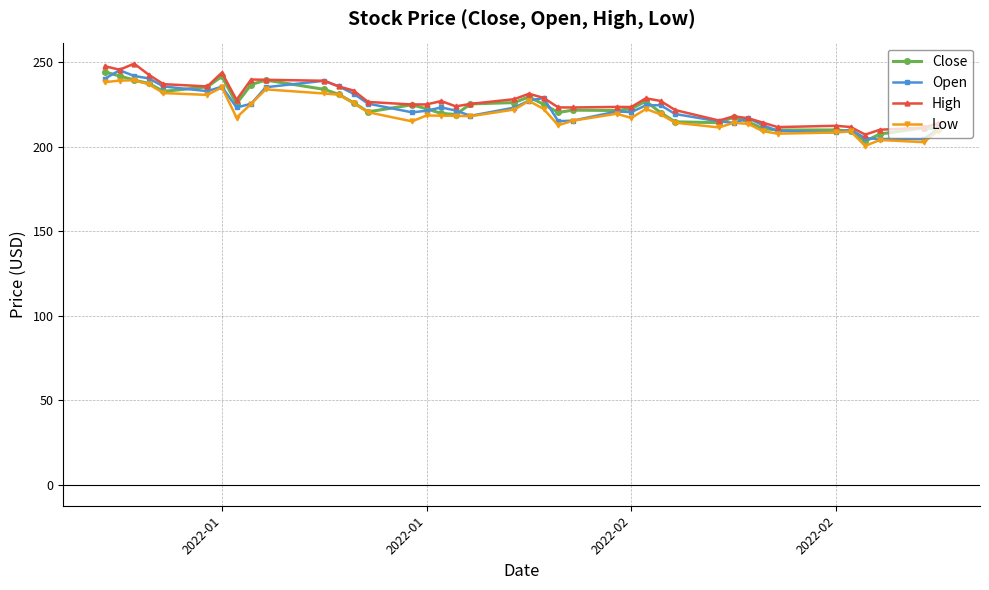

How many lines are shown in the chart?

4